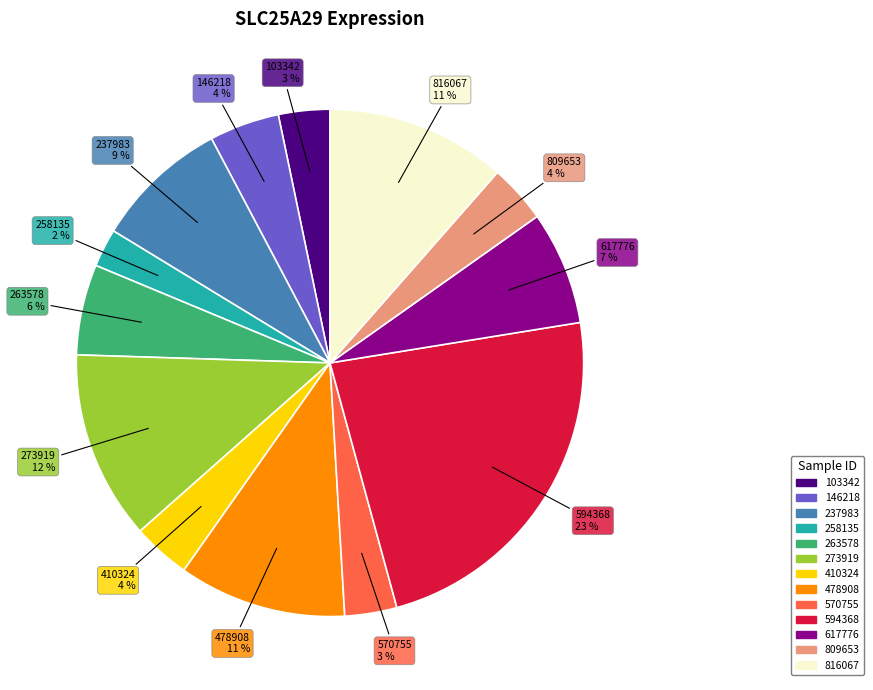

What is the largest slice in the pie chart?

594368